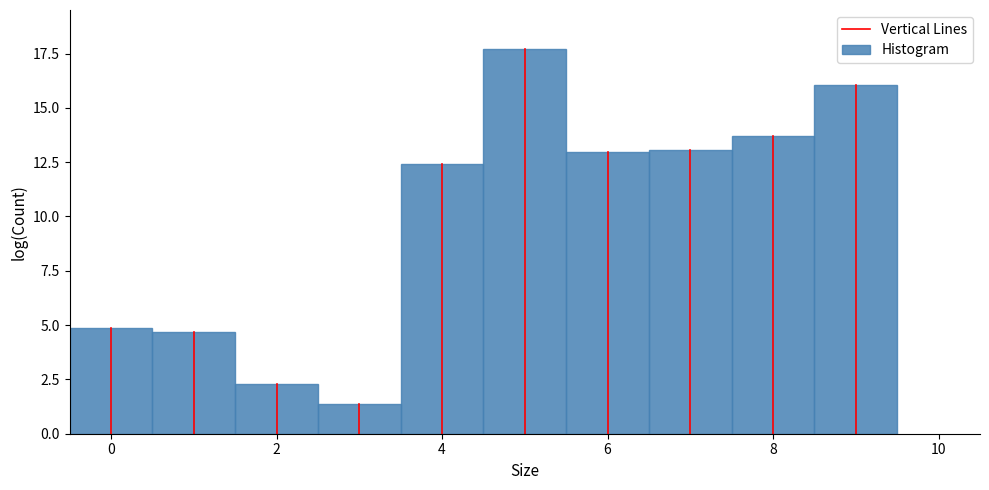

Which range on the x-axis has the tallest bar?

4.5 to 5.5